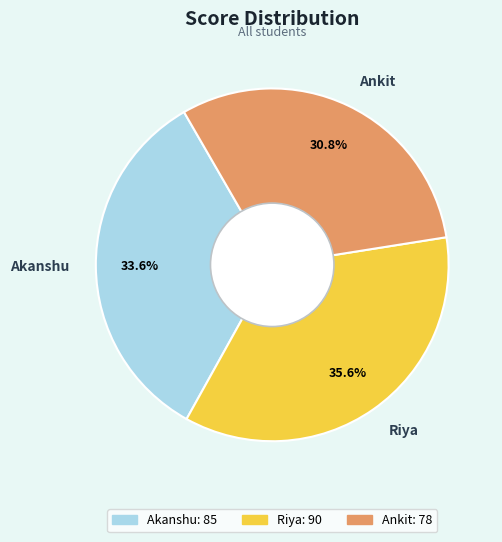

Between Akanshu and Riya, which is larger?

Riya